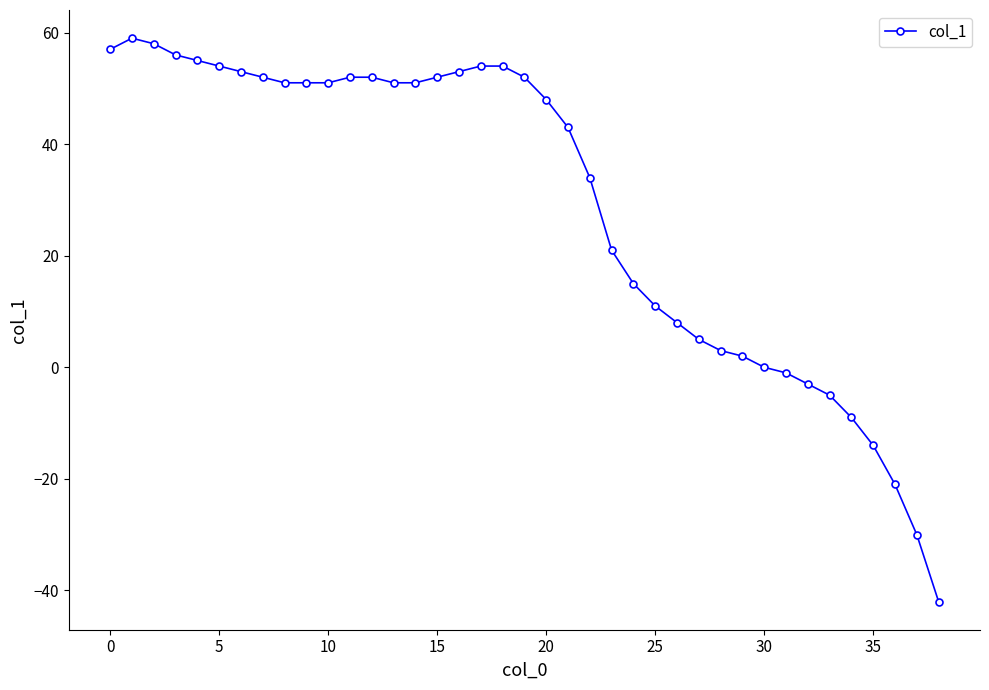

What is the maximum value shown in the chart?

59